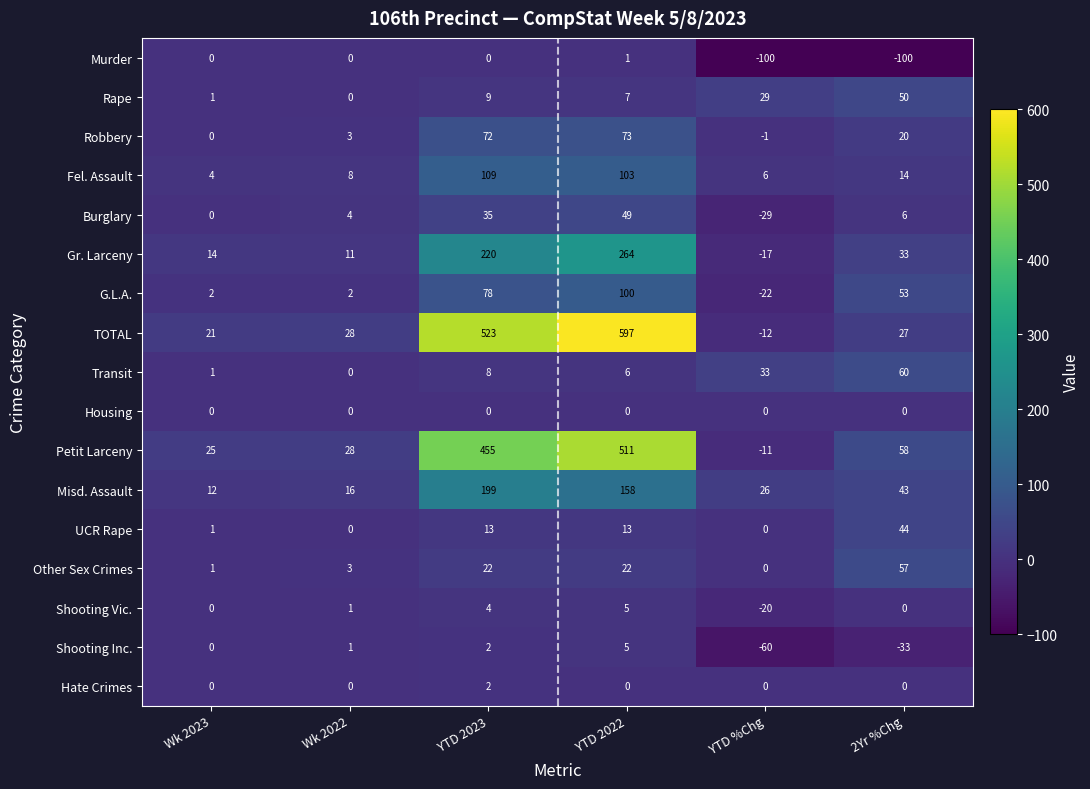

True or false: Rape has a value of 7 at YTD 2022.

True